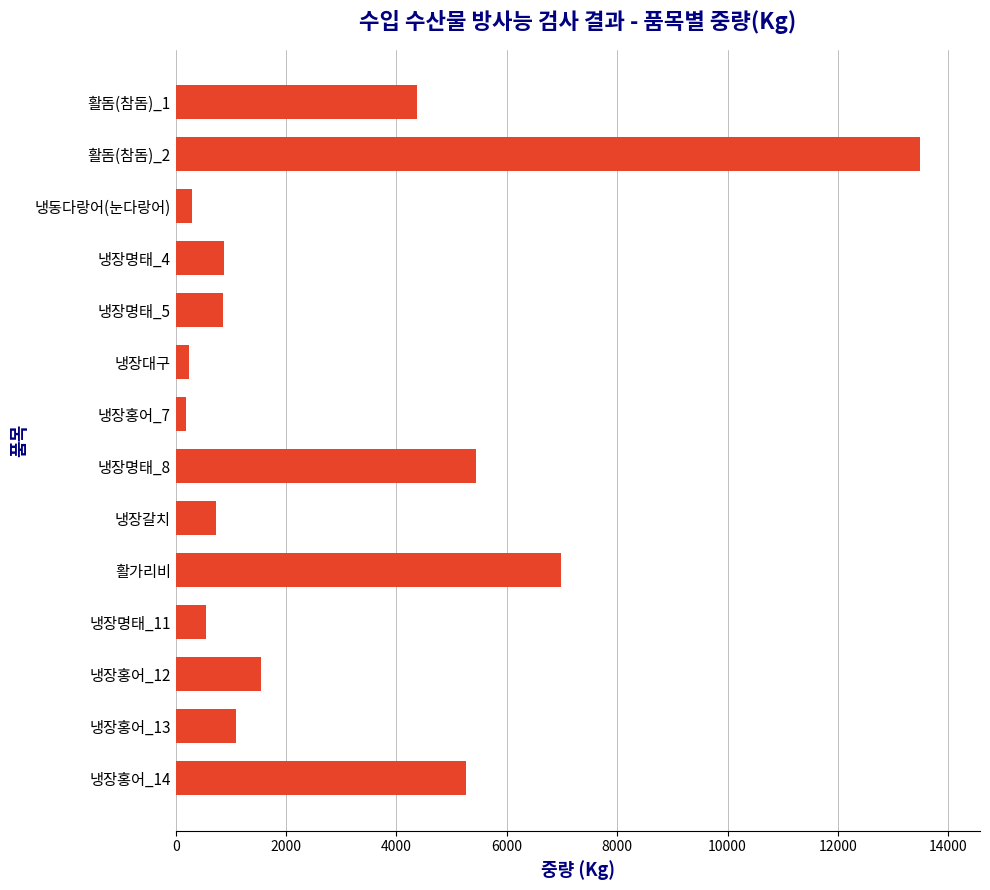

Is it true that the value at 냉장명태_4 is 1500?

False